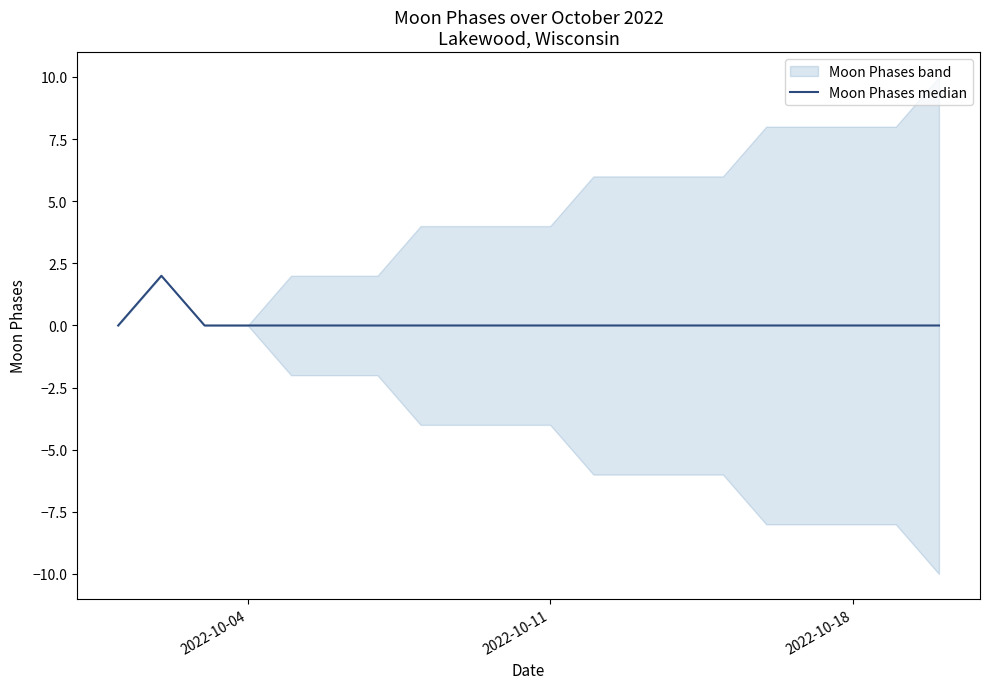

How many points are higher than both their immediate neighbors (excluding endpoints)?

1